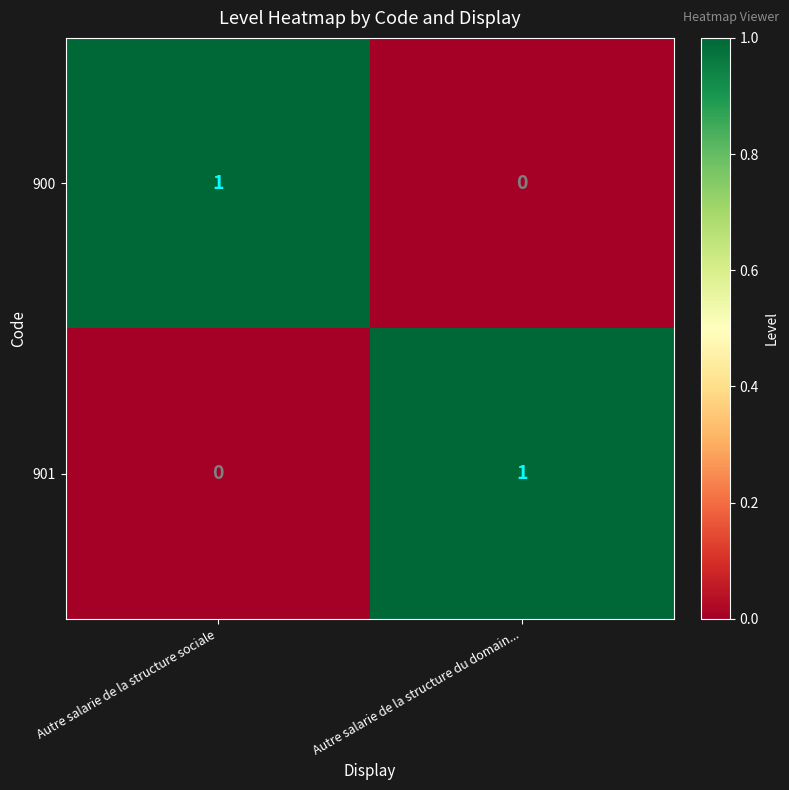

At Autre salarie de la structure sociale, list the series in order from largest to smallest.

900, 901